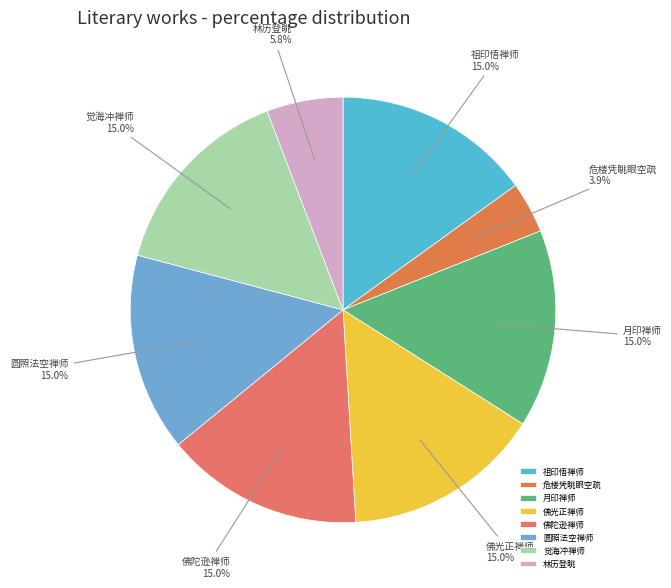

How much of the chart is everything except 圆照法空禅师?

85.0%